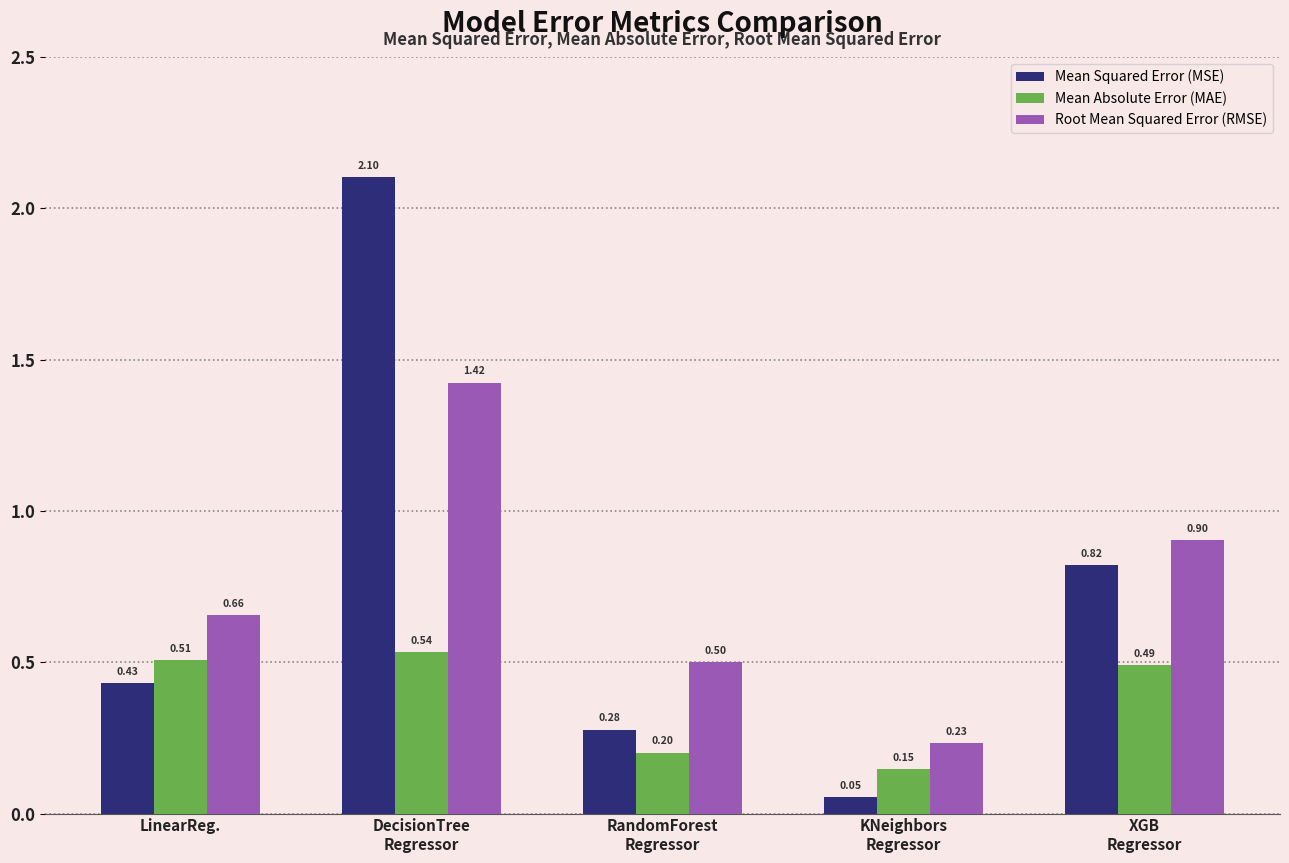

At which label is Mean Absolute Error (MAE) closest to 0?

KNeighbors
Regressor